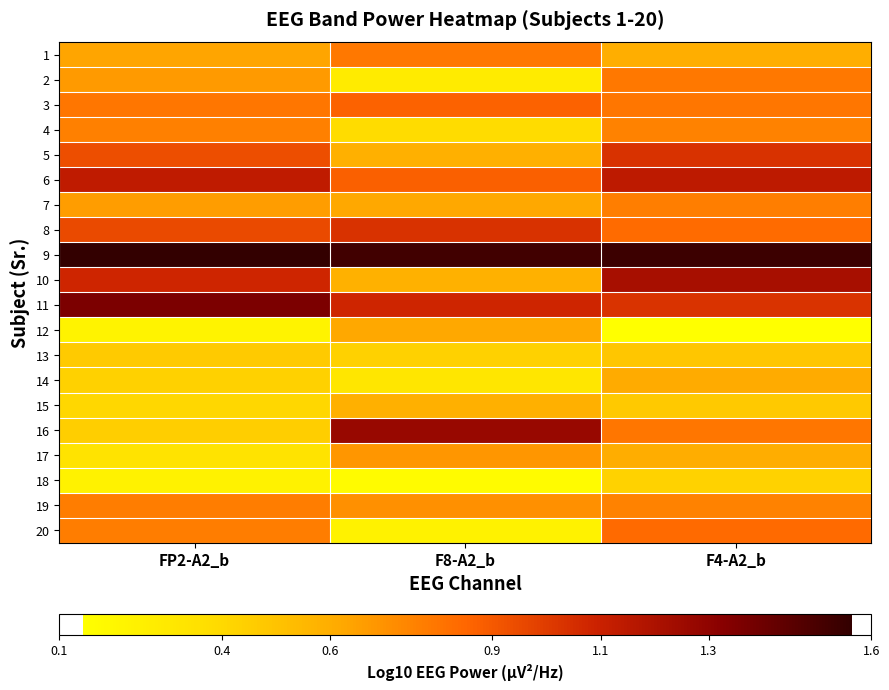

Which series has the largest range (max minus min)?

16